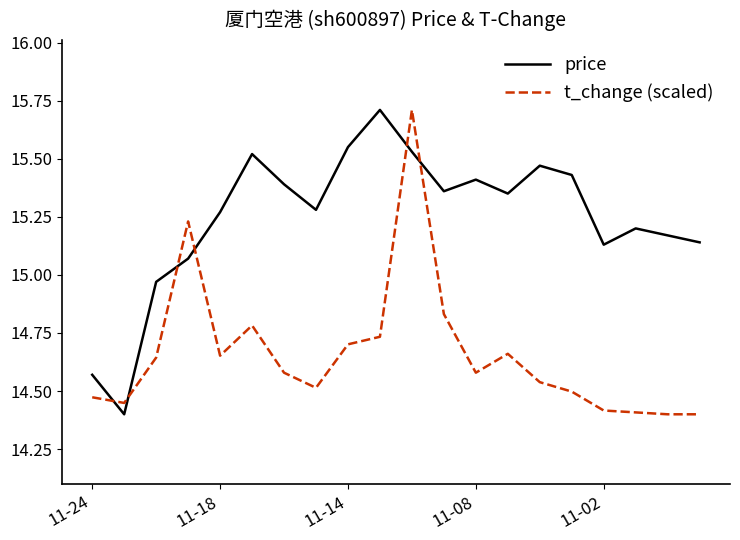

How many times do price and t_change (scaled) cross each other?

6